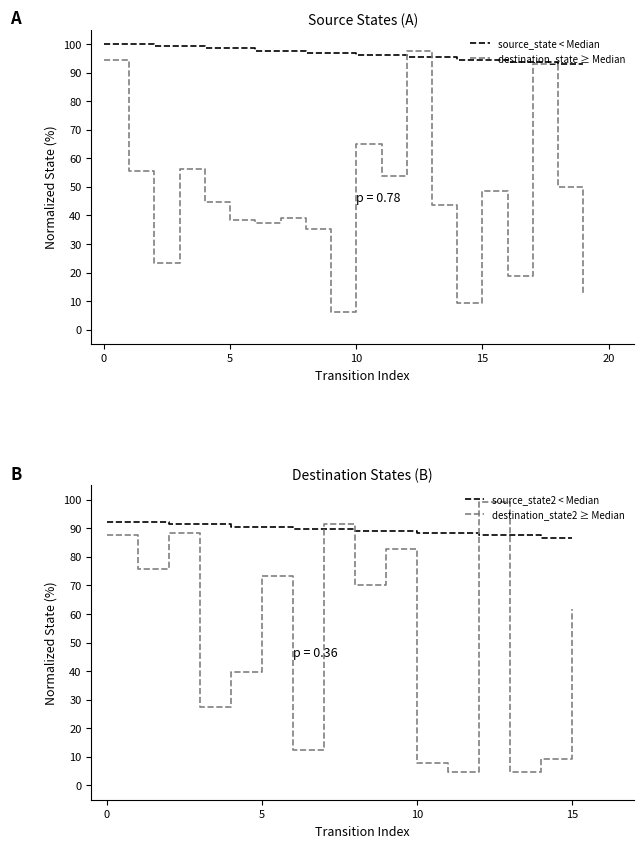

How many categories are shown in the chart?

20